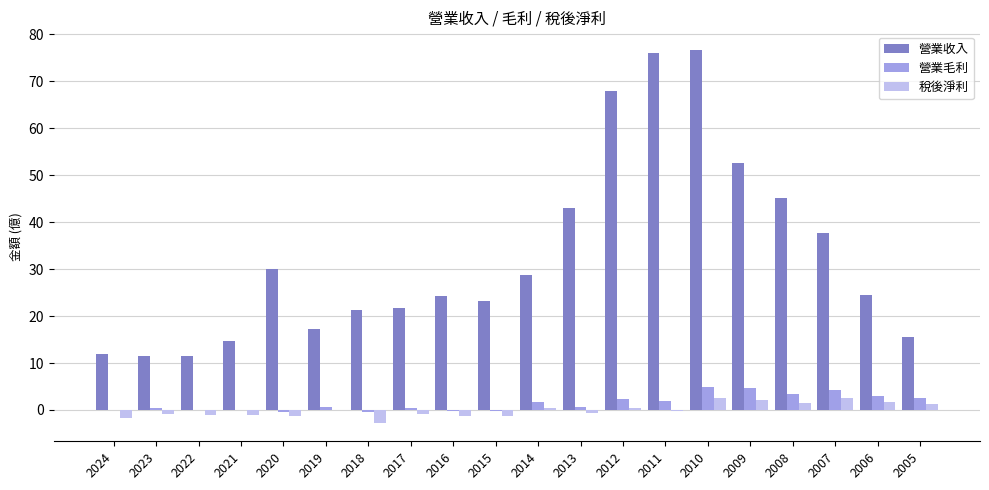

Which series has the widest spread of values?

營業收入